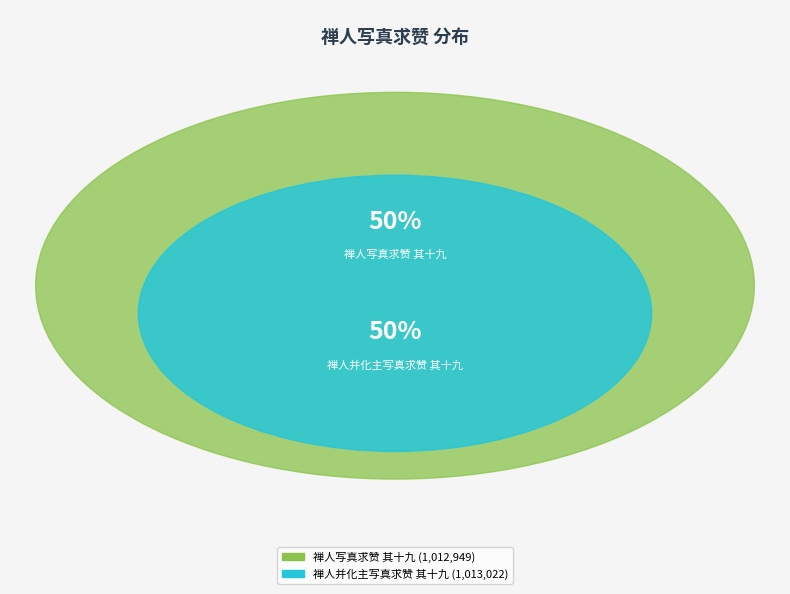

Combined, what portion of the pie is 禅人并化主写真求赞 其十九 and 禅人写真求赞 其十九?

100.0%